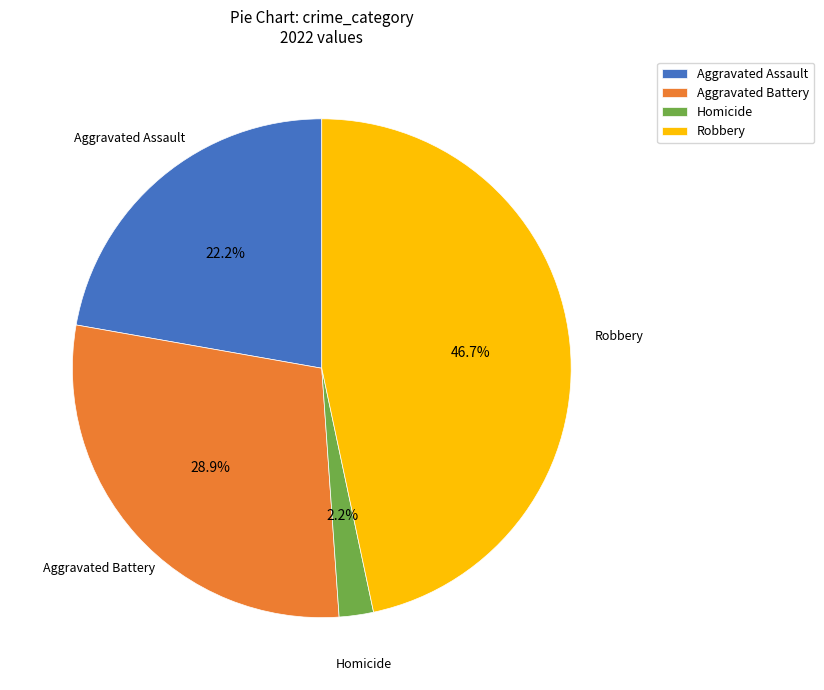

Which category has the biggest portion of the pie?

Robbery